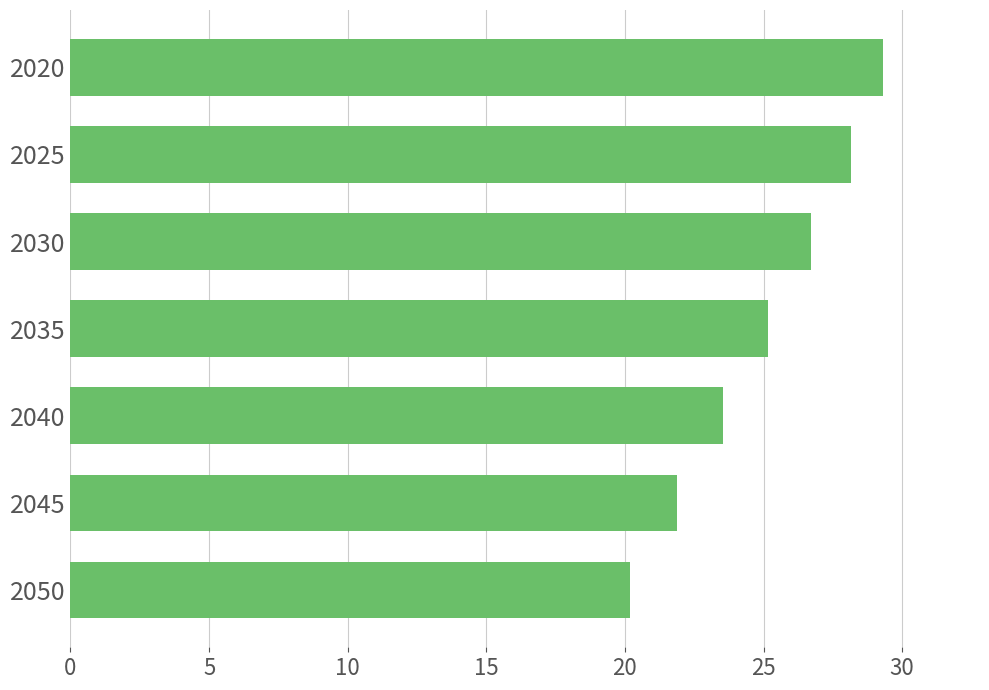

What is the ratio of the value at 2040 to the value at 2045?

1.1